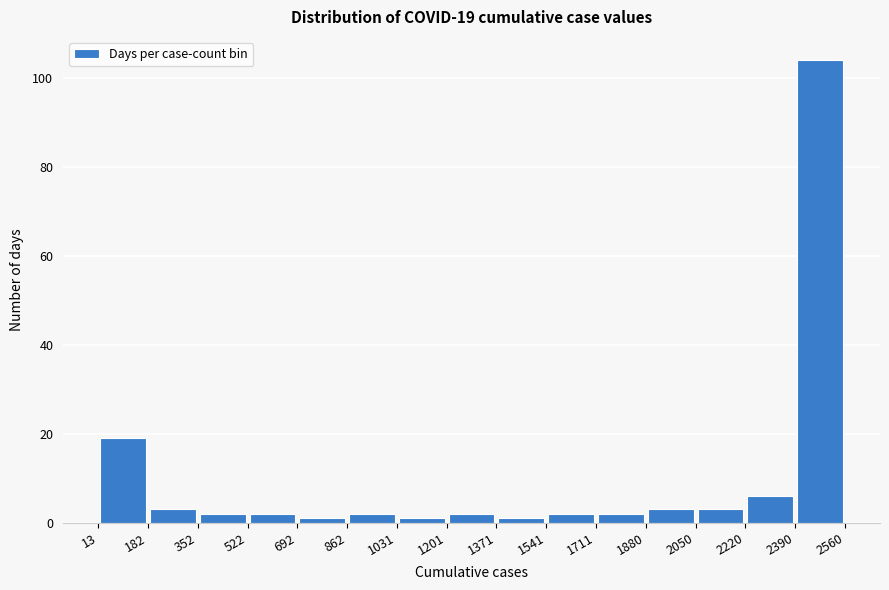

Over which range of the x-axis is the bar tallest?

2390 to 2560